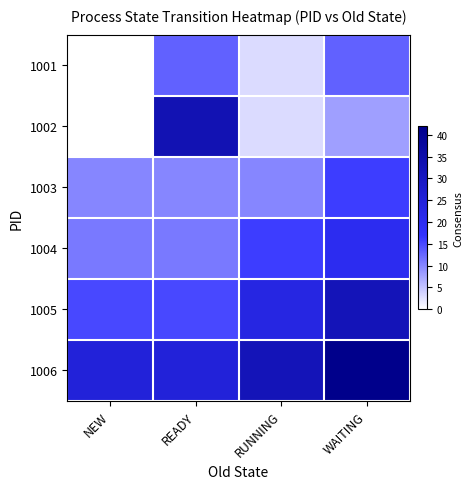

Which has a higher value, RUNNING or READY?

READY